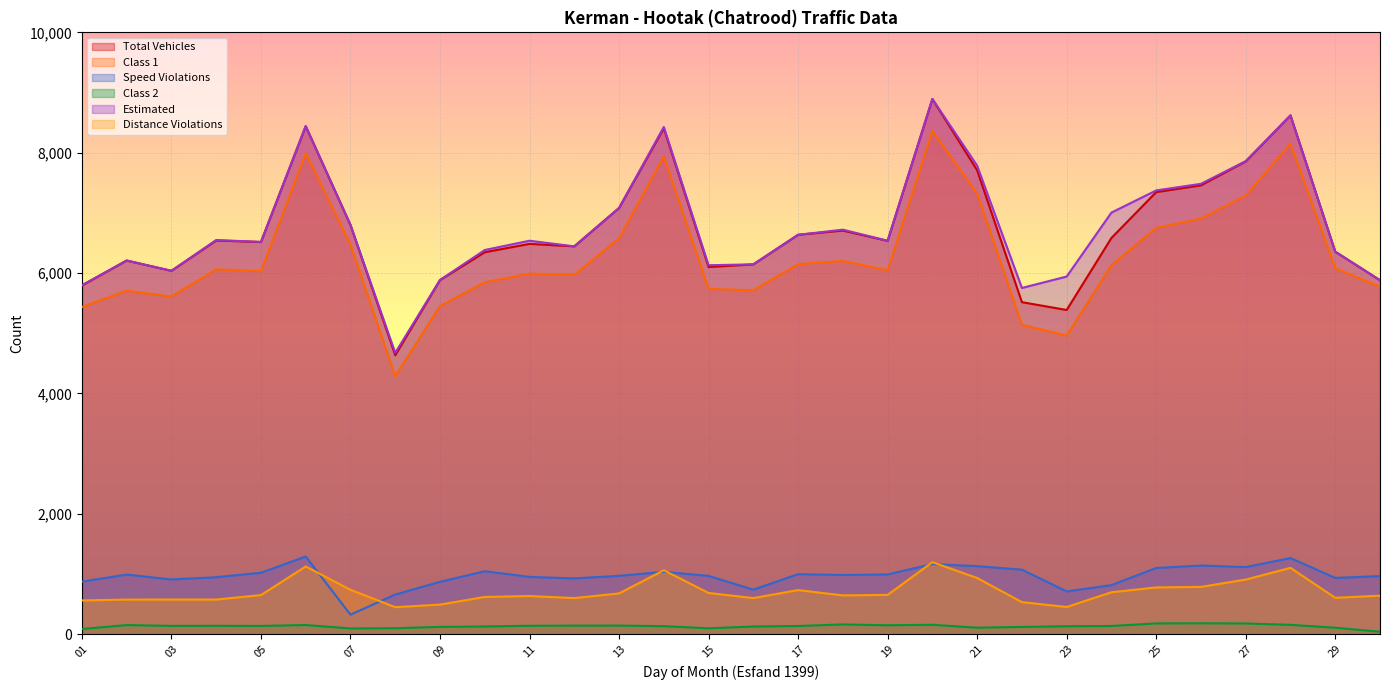

At which category is the sum across all series the highest?

20